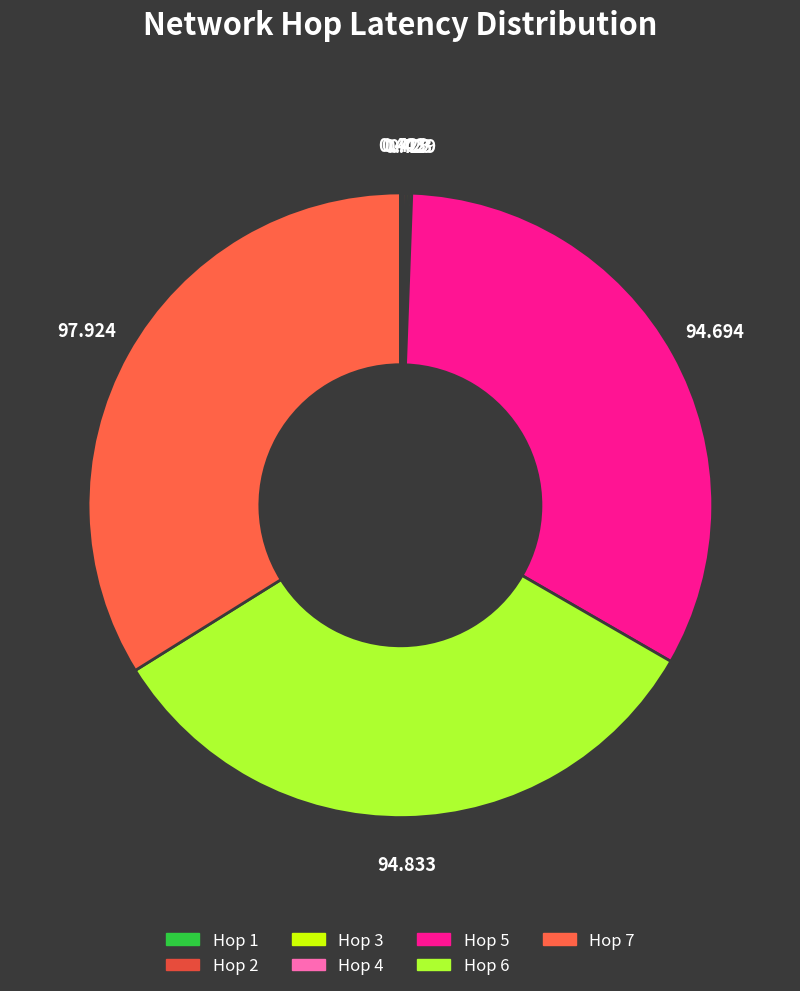

Is there a majority slice in this chart?

No